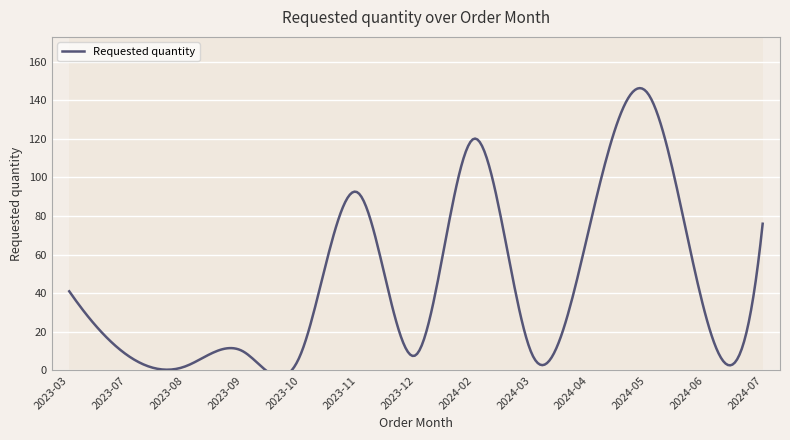

True or false: the data shows 9 at 2024-03.

True